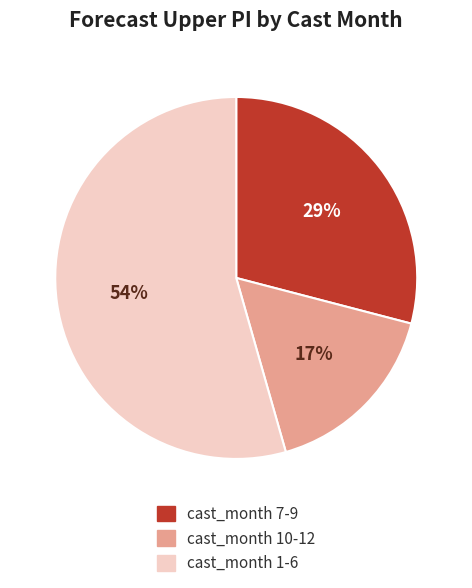

Is there a majority slice in this chart?

Yes